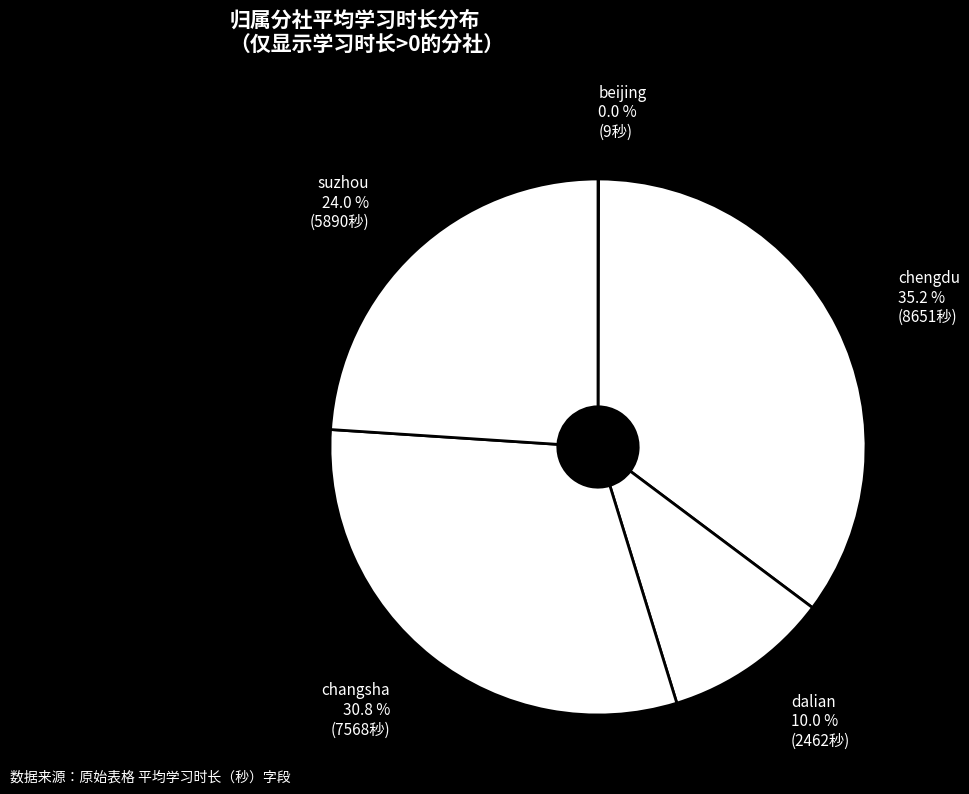

Is there any slice that represents more than half of the pie?

No